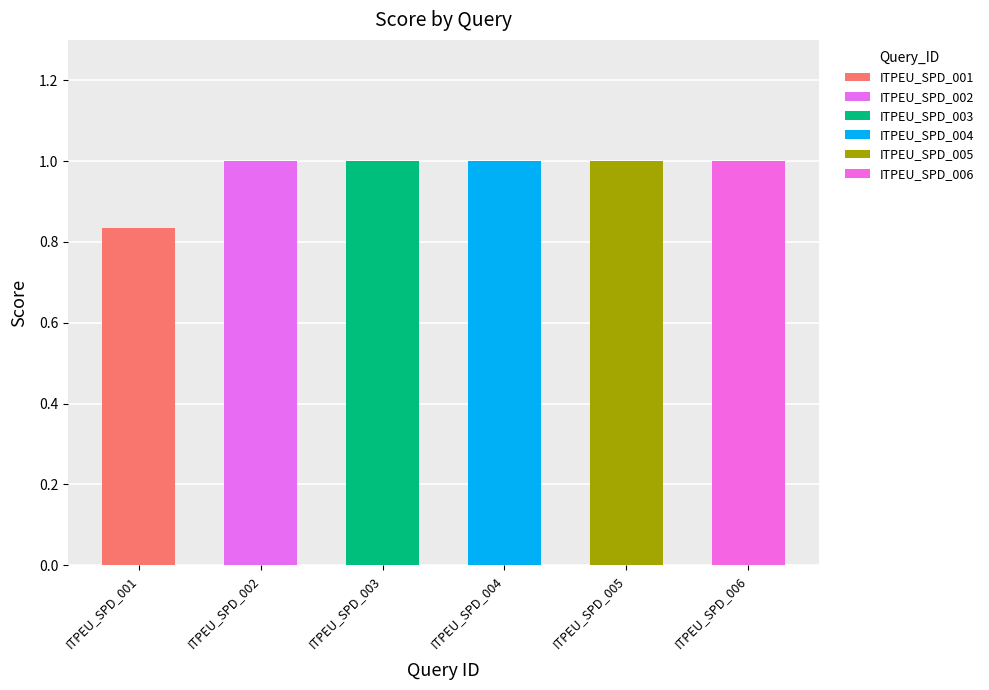

What is the difference between the maximum and minimum values?

0.2